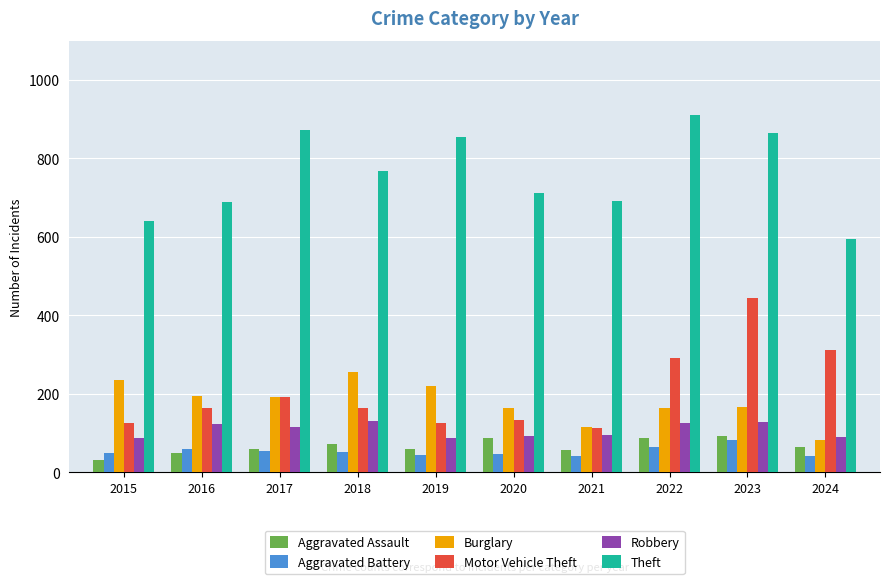

What is the spread (max minus min) of values at 2017?

819